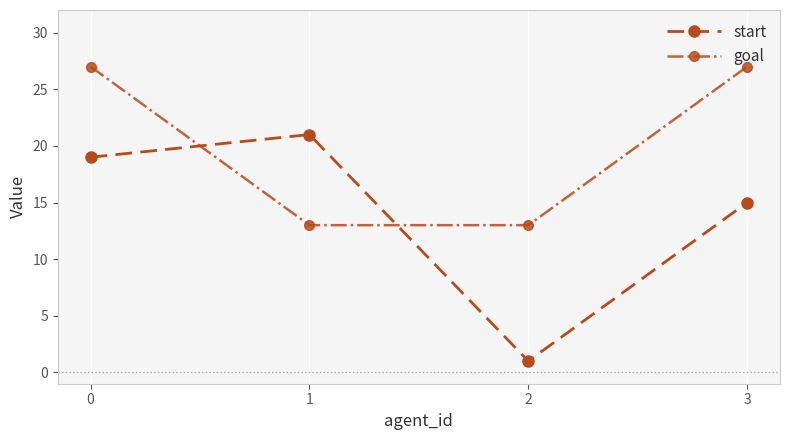

List the series in order of their peak value, highest first.

goal, start